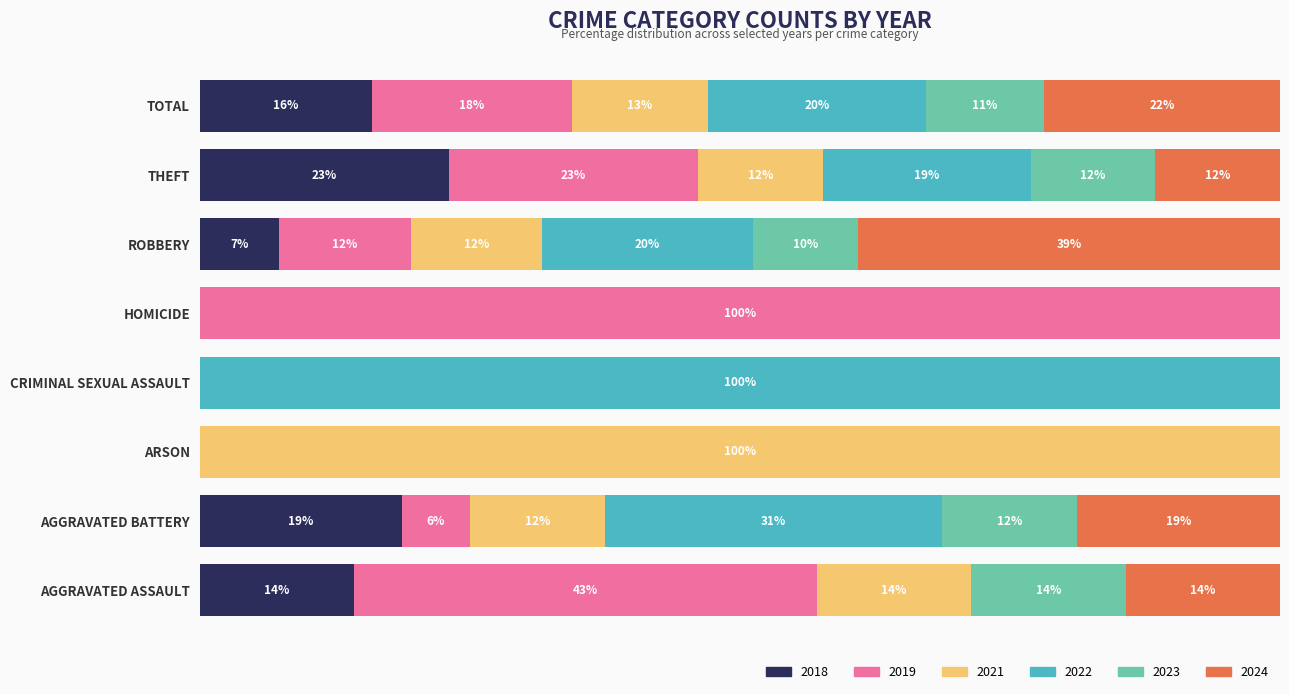

How many bars are there in each group?

6